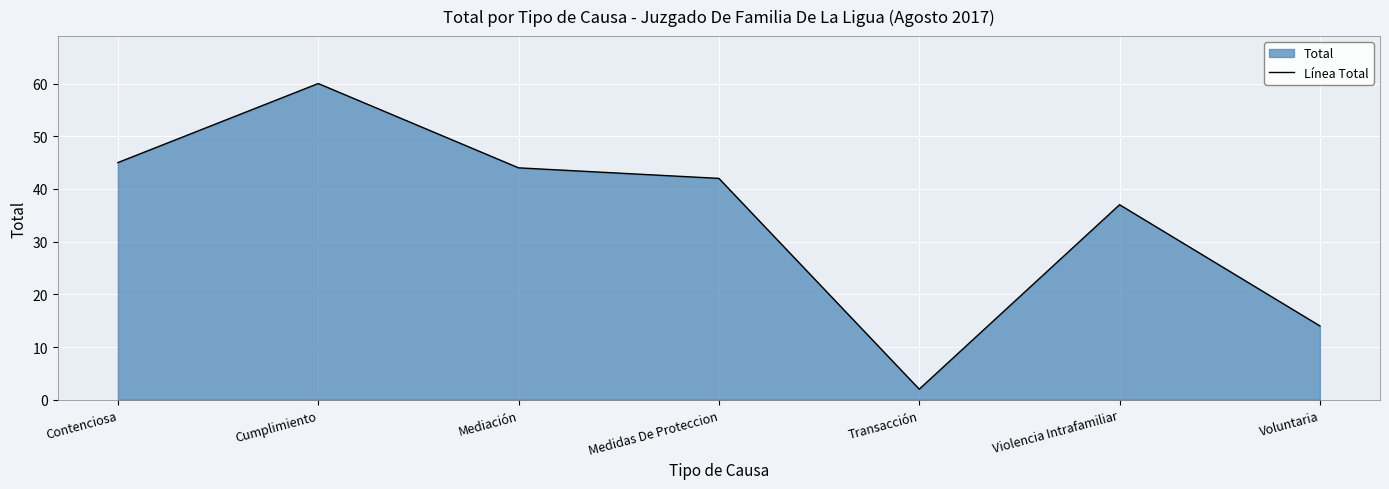

Which category has the highest value across all series?

Cumplimiento